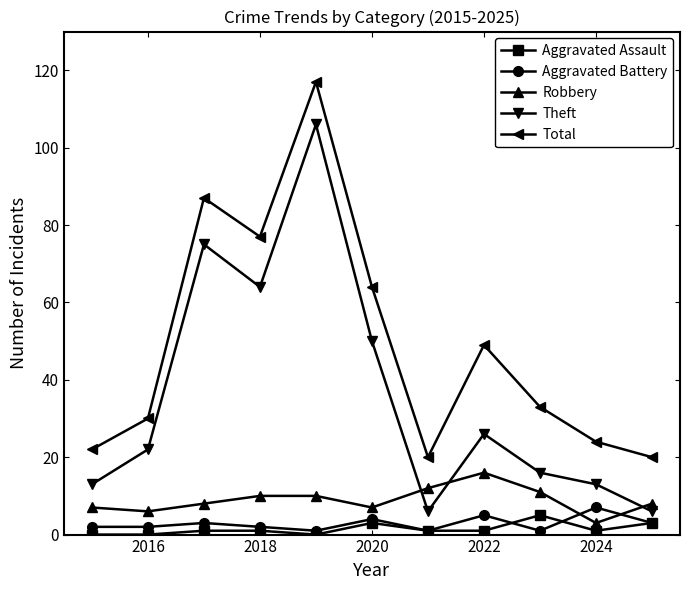

True or false: Robbery has more than 0 points higher than both neighbors.

True